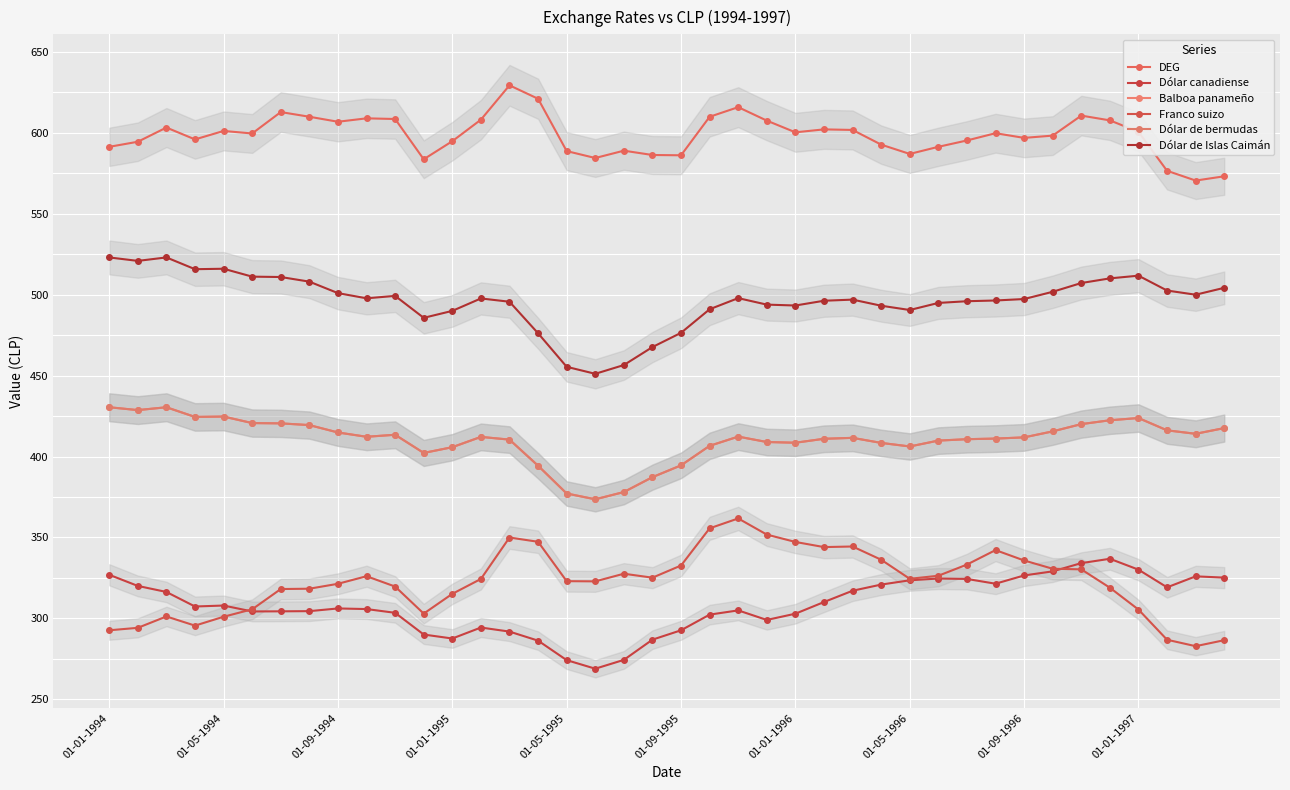

How many values in the Dólar de Islas Caimán series exceed 497?

21